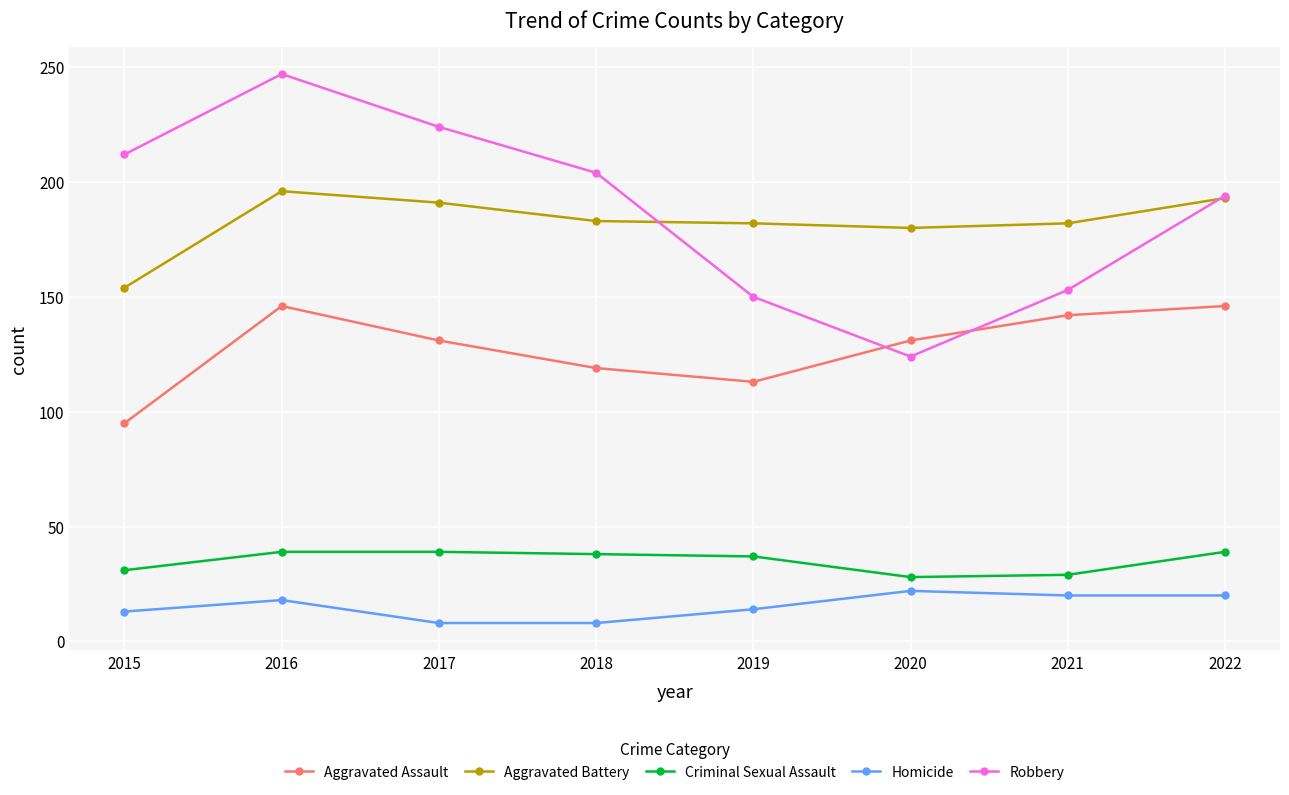

The value of Aggravated Assault at 2020 is 81. True or false?

False